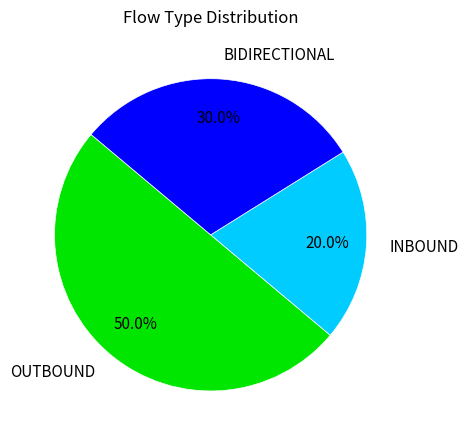

Is it true that OUTBOUND is 59% of the pie?

False